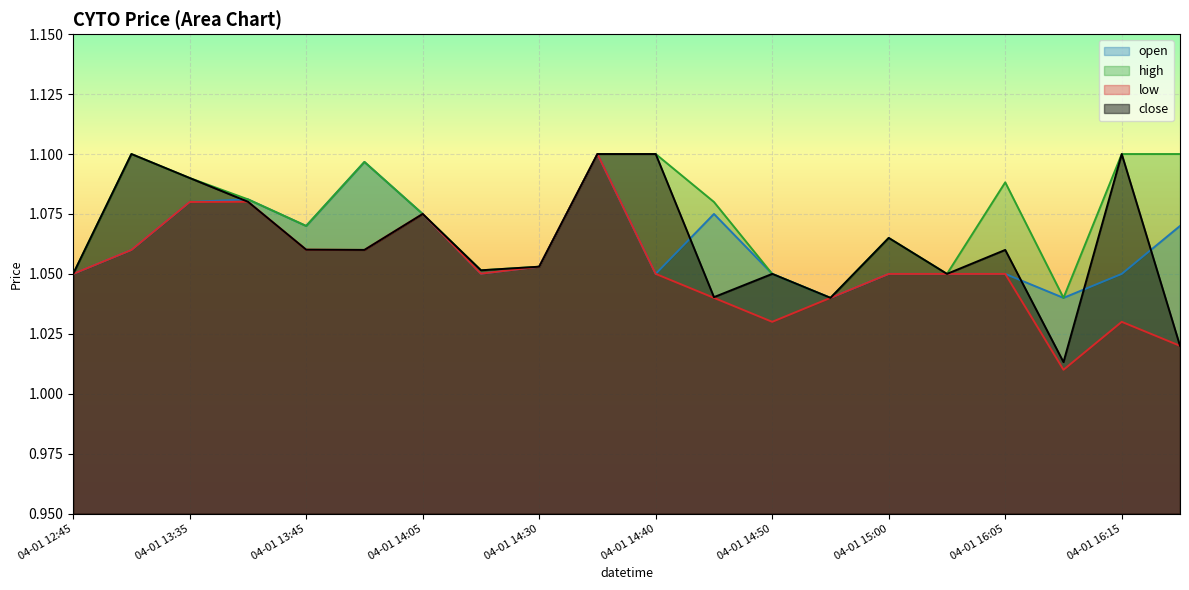

Does the chart display data point markers on the line(s)?

No